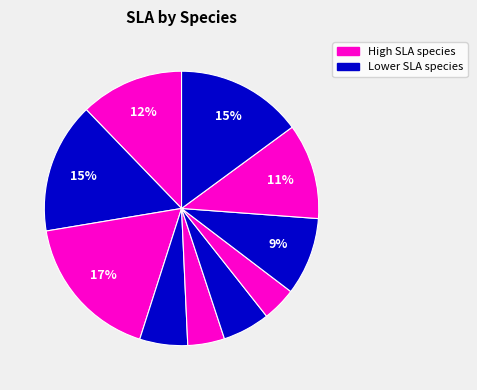

To the nearest percent, what is the difference between the largest and smallest slice percentages?

13%